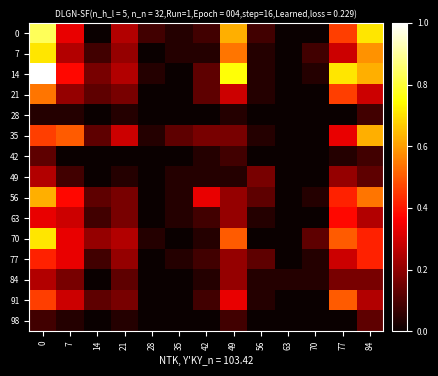

How many categories are shown in the chart?

13